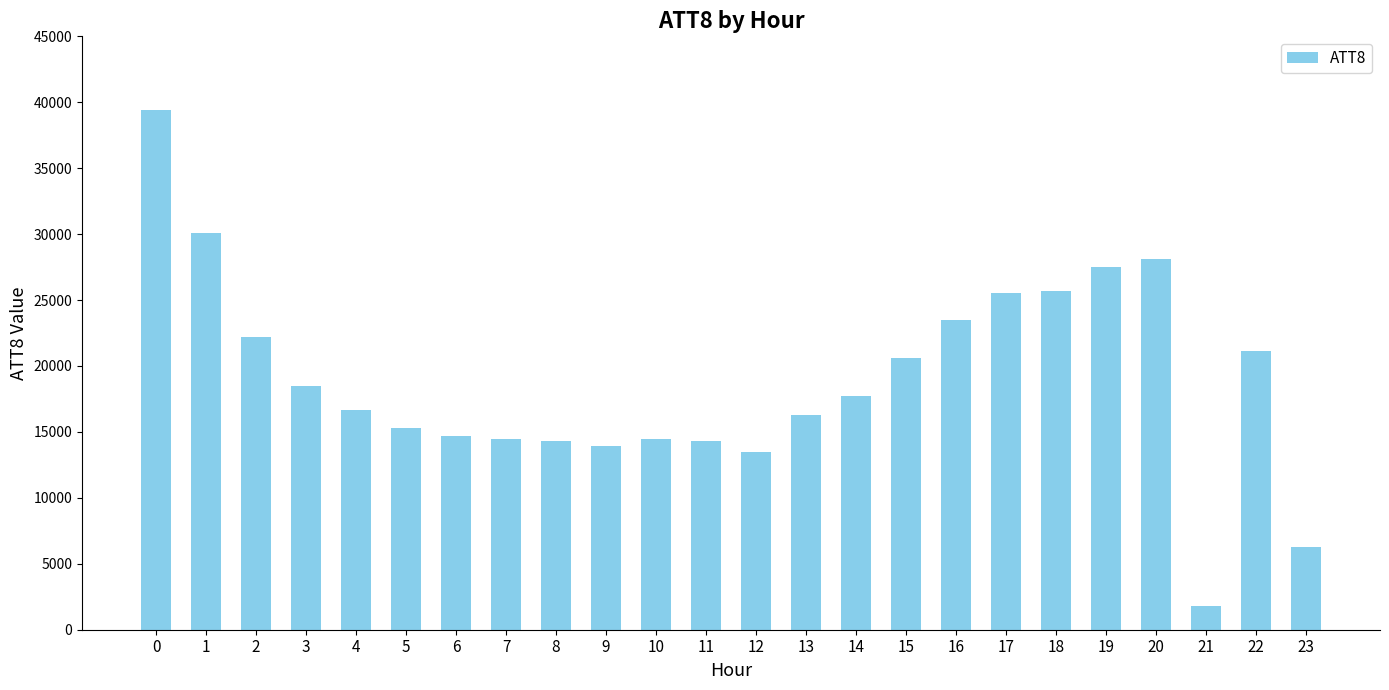

The chart shows a value of 25500 at 17. True or false?

True